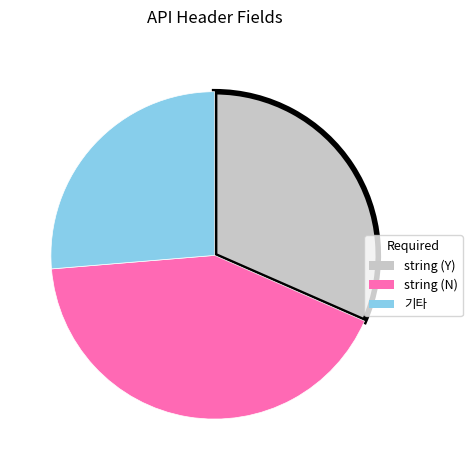

How many segments does this pie chart have?

3